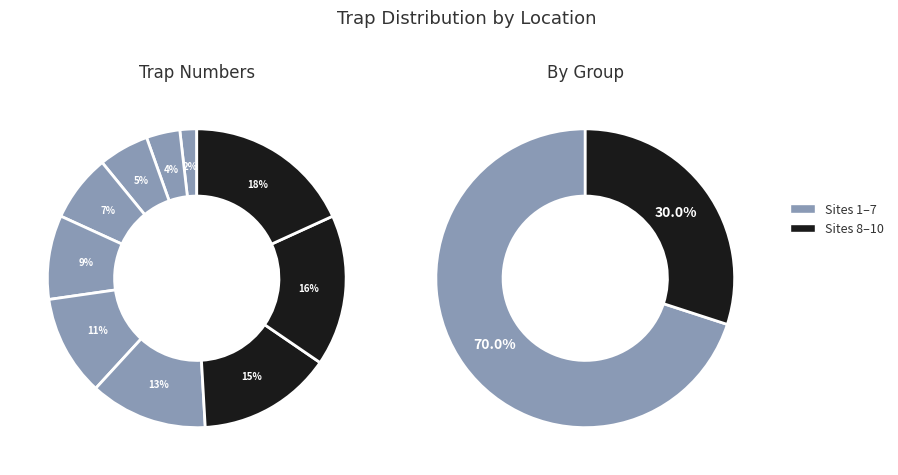

The Archer-Bowman Residence slice represents 20% of the pie. True or false?

False